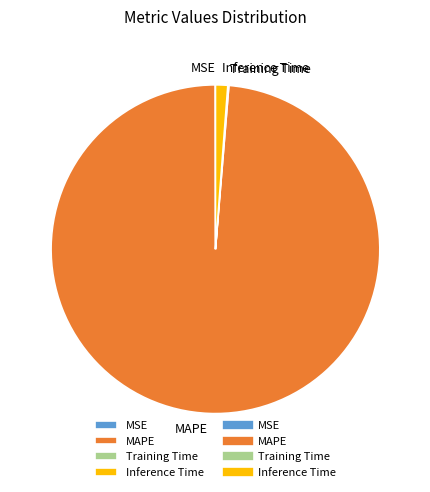

Which category has the biggest portion of the pie?

MAPE